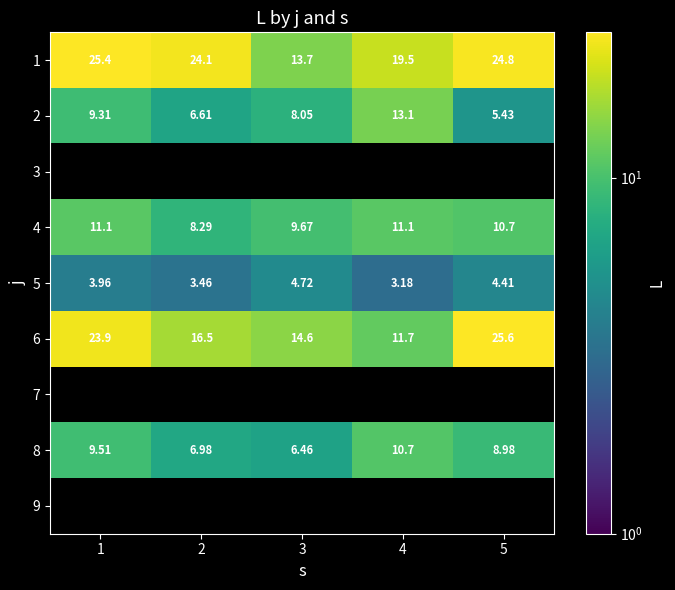

Is the value of 5 at 1 greater than the value of 2 at 2?

No